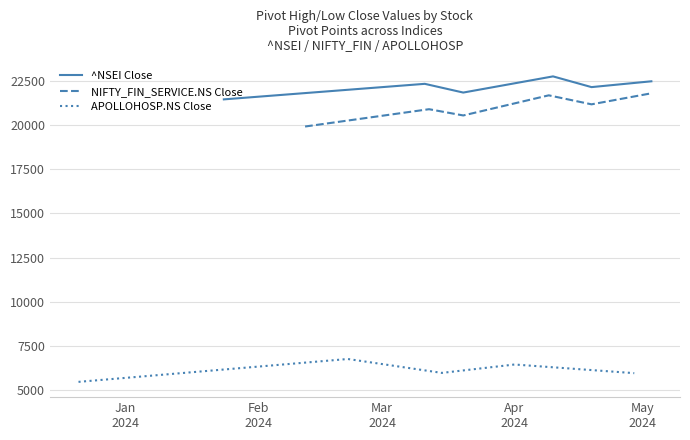

What is the highest value of the ^NSEI Close series?

22753.8